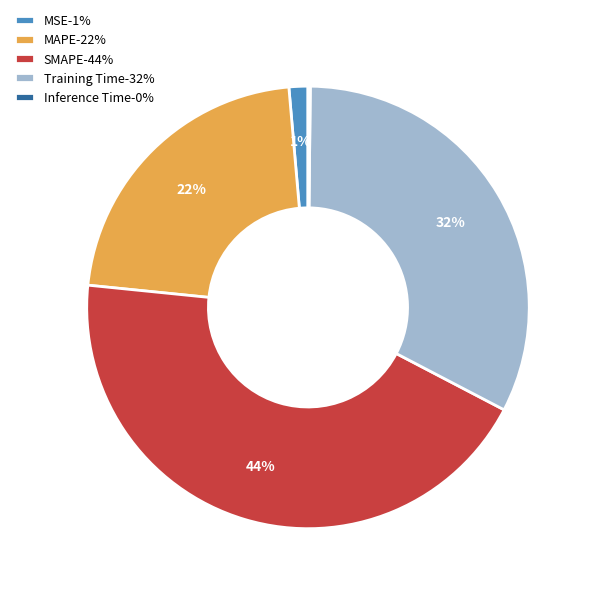

The Training Time-32% slice represents 22% of the pie. True or false?

False